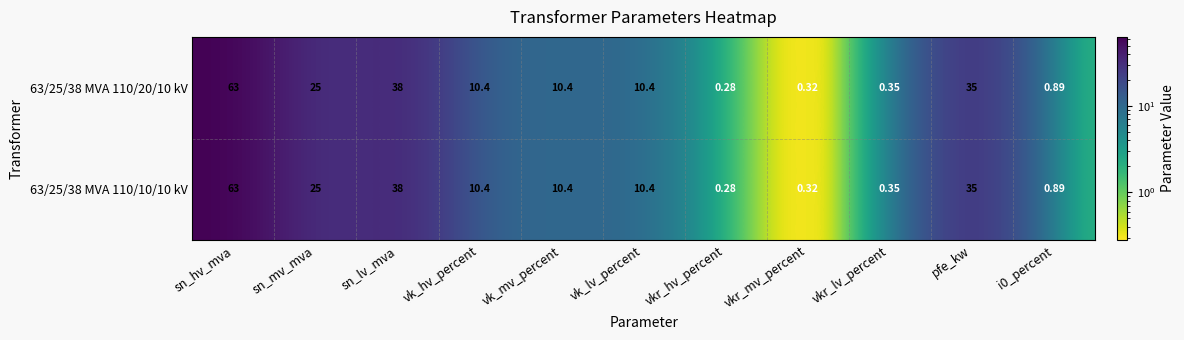

Which label corresponds to the smallest value in the chart?

vkr_hv_percent